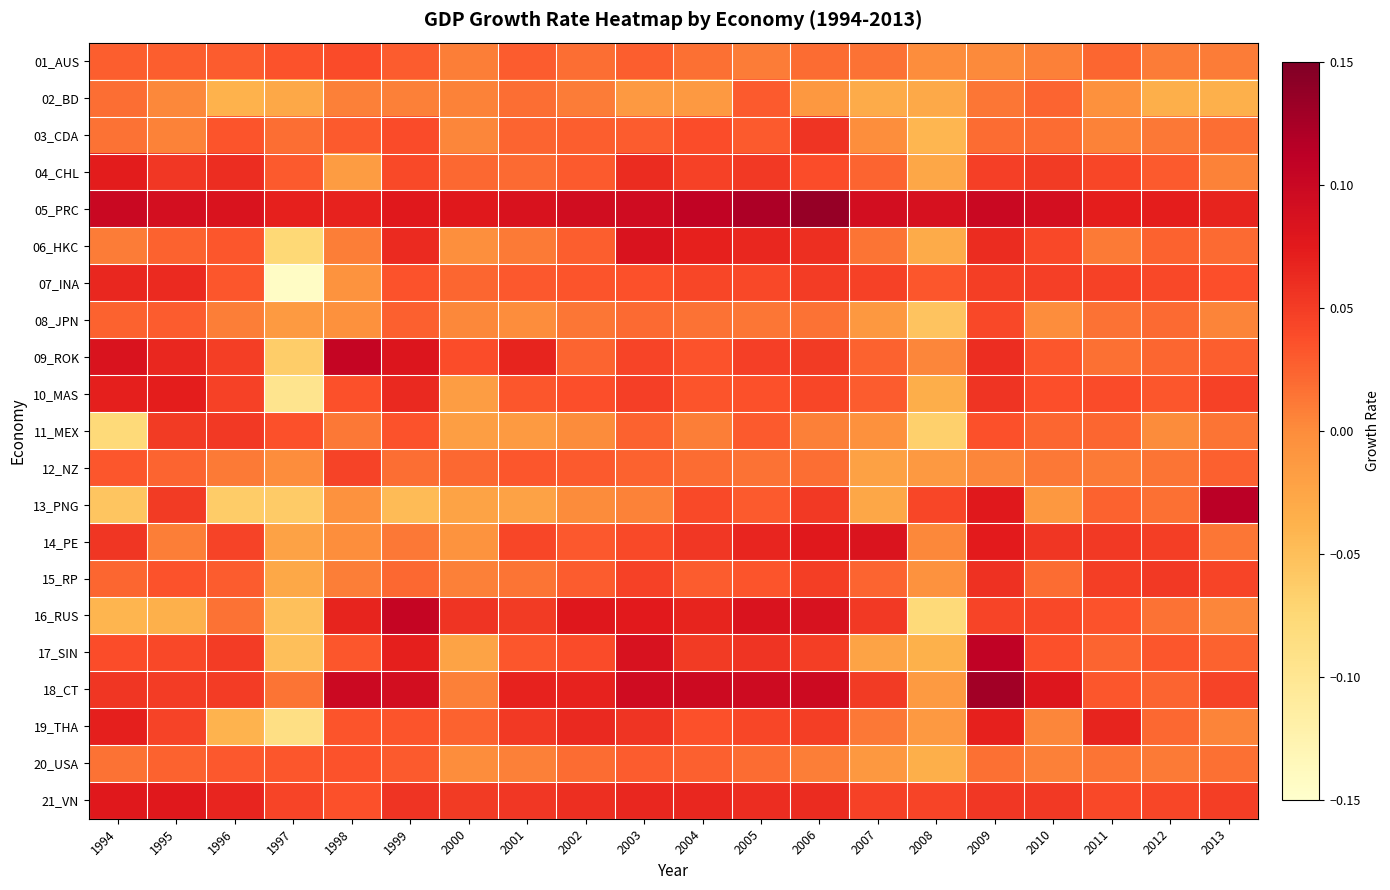

What is the total value across all series at 2012?

0.5